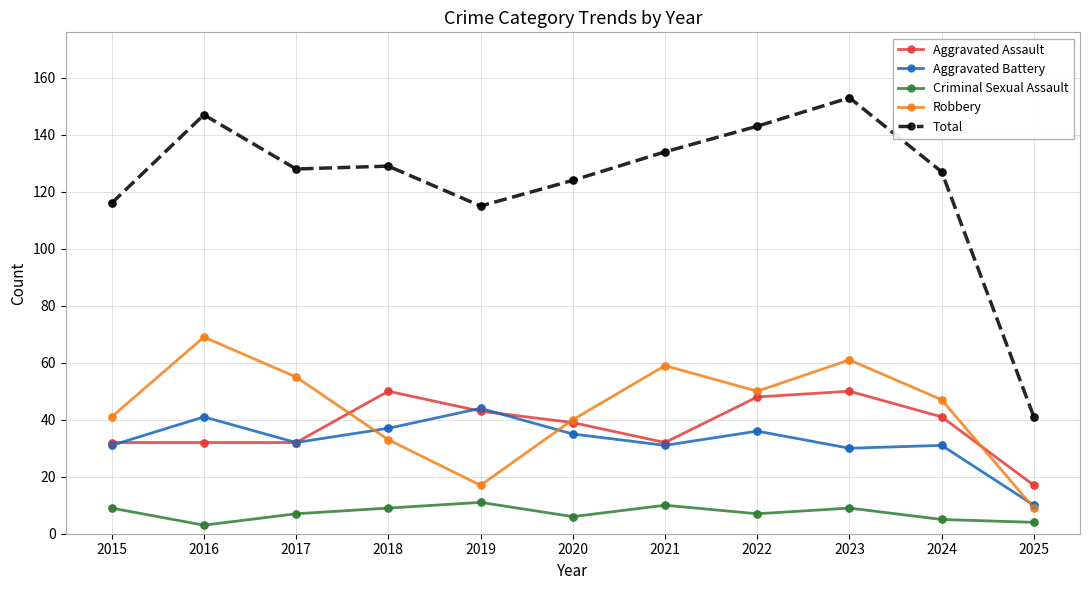

At which category is the sum across all series the highest?

2023